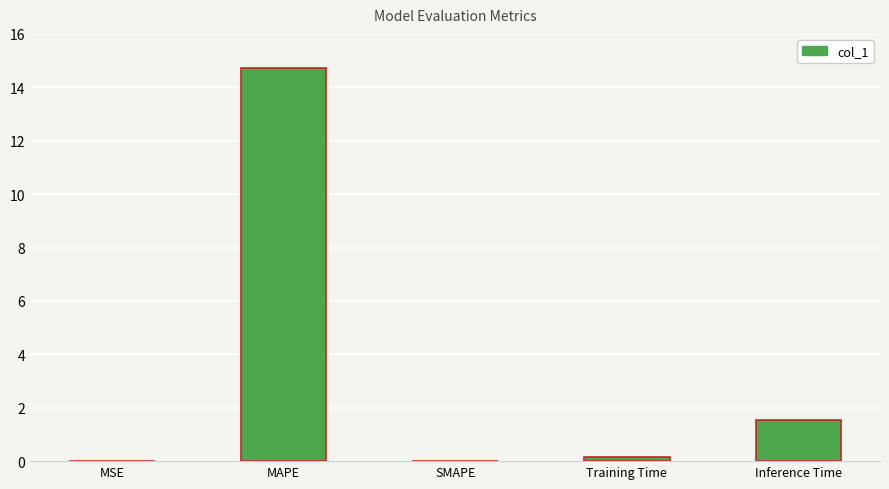

Which label corresponds to the largest value in the chart?

MAPE